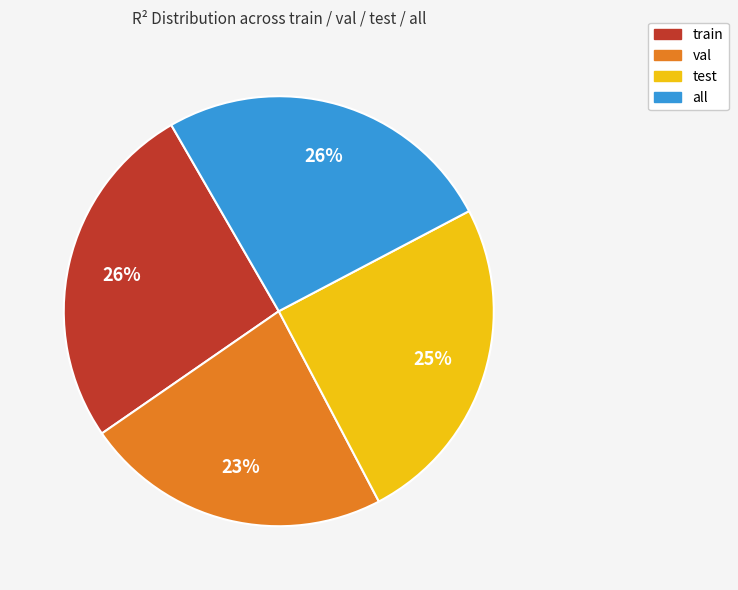

What percentage is the val slice, to the nearest percent?

23%